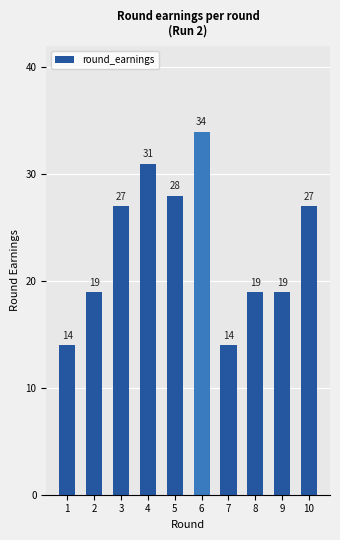

What is the difference between the second highest and minimum values?

17